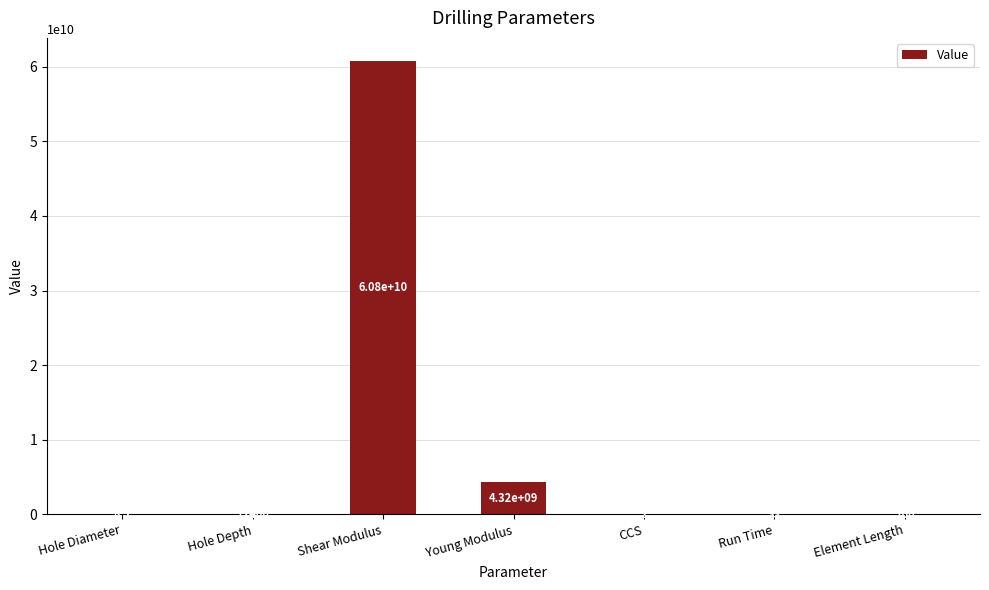

Reading left to right, list all the values displayed in this chart.

Hole Diameter=8.5	Hole Depth=12400.0	Shear Modulus=60808000000.0	Young Modulus=4320000000.0	CCS=2.0	Run Time=33.0	Element Length=100.0